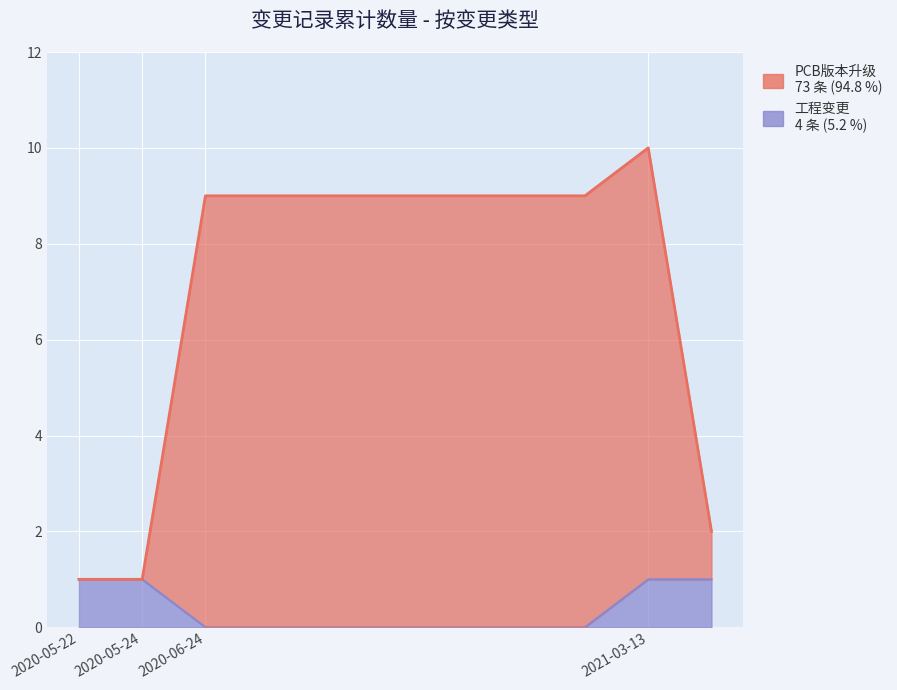

At which label does PCB版本升级 reach its minimum?

2020-05-22